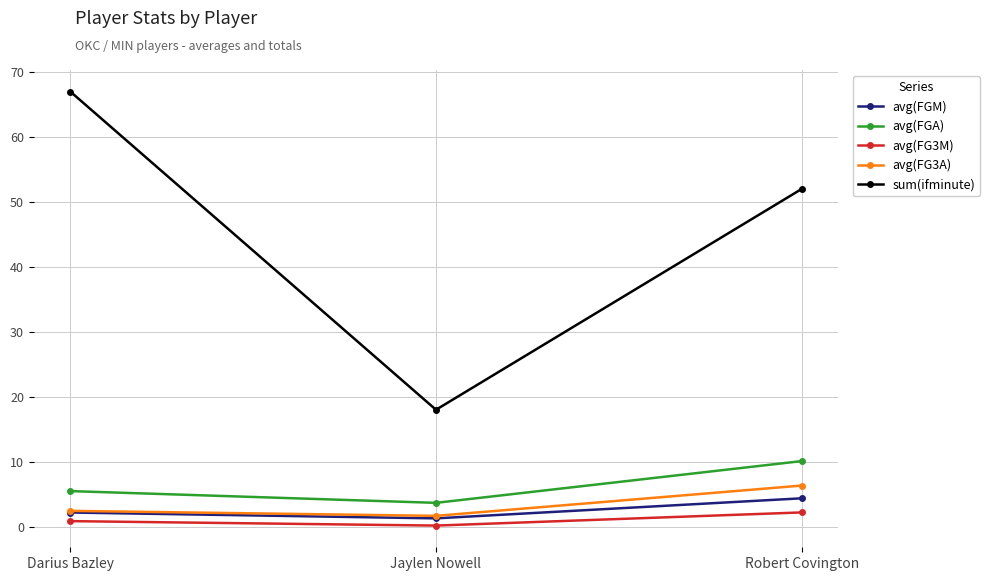

The value of avg(FGM) at Darius Bazley is 2.2. True or false?

True